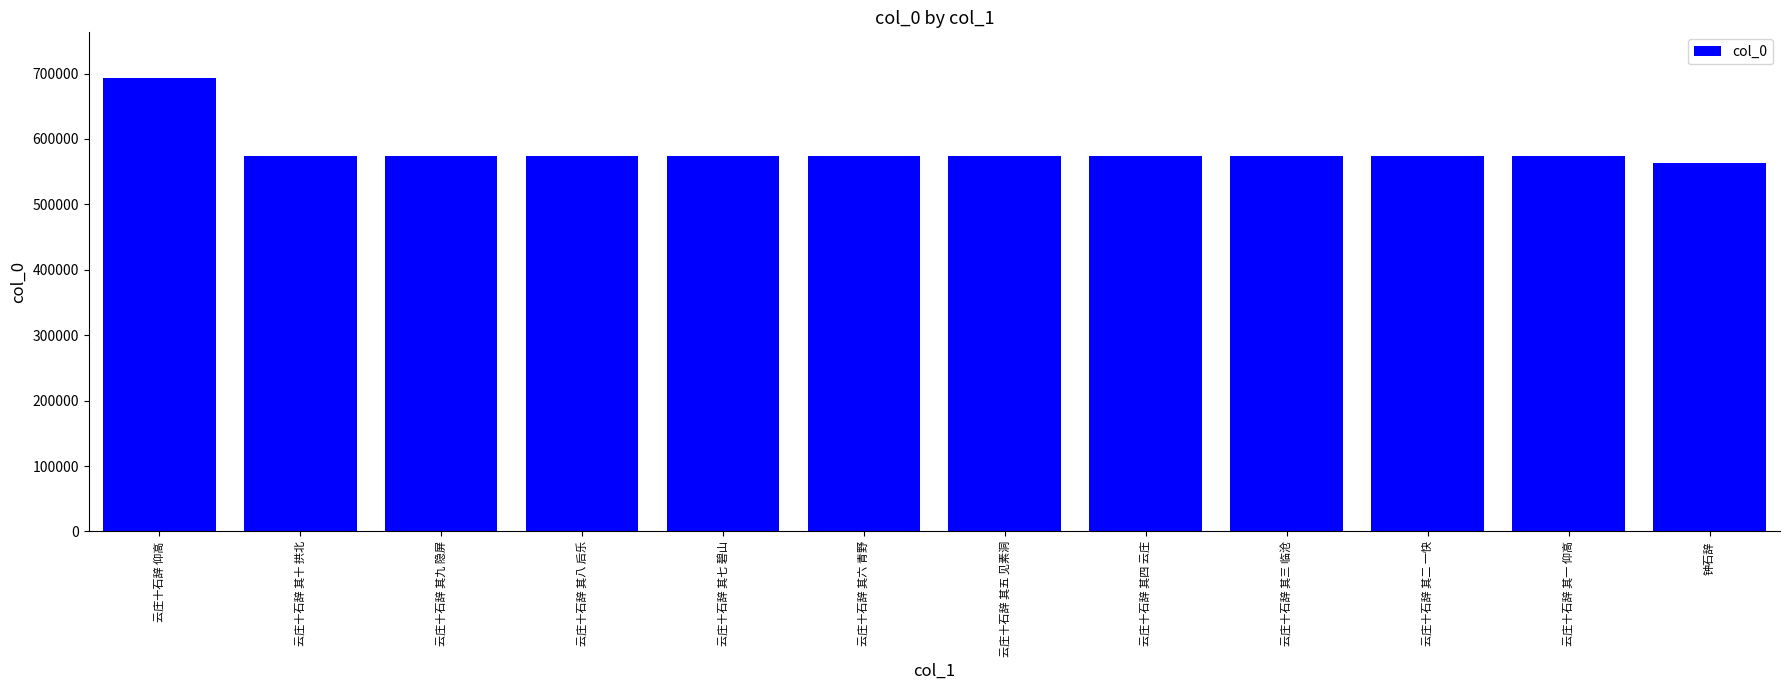

What is the greatest value displayed?

693586